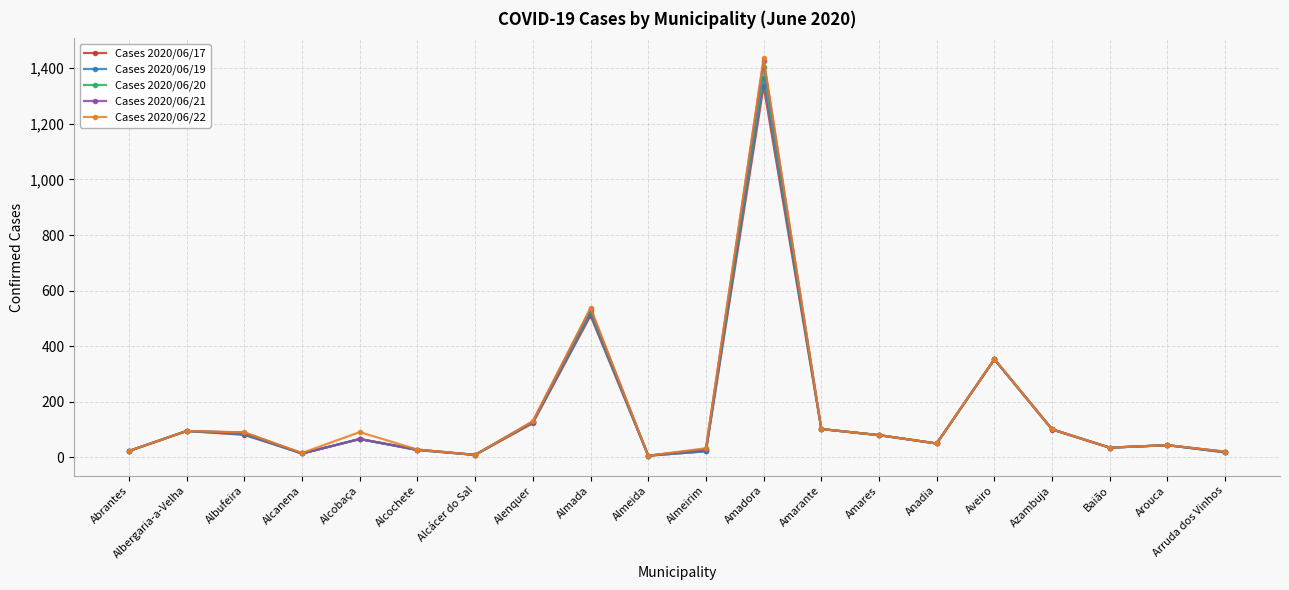

In Cases 2020/06/21, how many points are higher than both neighbors (excluding endpoints)?

6